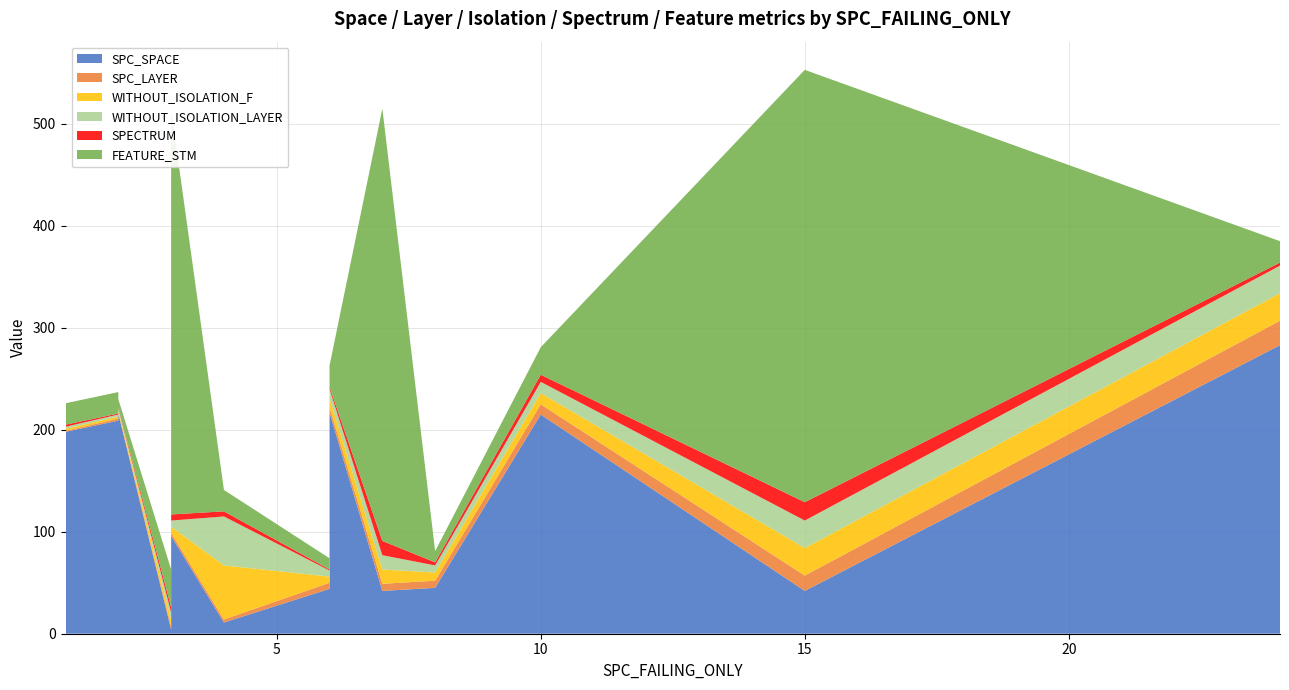

Reading left to right, what are all the values shown in this chart?

SPC_SPACE: 7=42	2=209	10=215	24=283	3=4	15=42	6=217	2=216	6=44	1=198	4=11	3=96	8=45
SPC_LAYER: 7=7	2=2	10=10	24=24	3=3	15=15	6=5	2=1	6=6	1=1	4=3	3=3	8=7
WITHOUT_ISOLATION_F: 7=14	2=2	10=11	24=27	3=7	15=27	6=9	2=2	6=6	1=2	4=53	3=6	8=8
WITHOUT_ISOLATION_LAYER: 7=14	2=2	10=11	24=27	3=7	15=27	6=9	2=2	6=6	1=2	4=48	3=6	8=7
SPECTRUM: 7=14	2=1	10=7	24=3	3=5	15=18	6=2	2=1	6=1	1=2	4=5	3=6	8=3
FEATURE_STM: 7=424	2=21	10=27	24=21	3=37	15=424	6=21	2=8	6=11	1=21	4=21	3=397	8=11